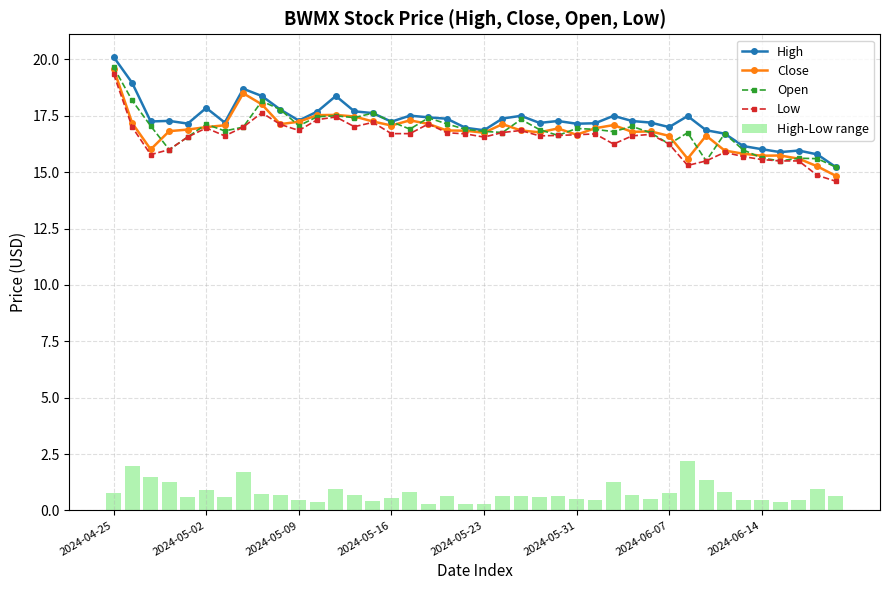

The High-Low range series shows 1.3 at 33. True or false?

False